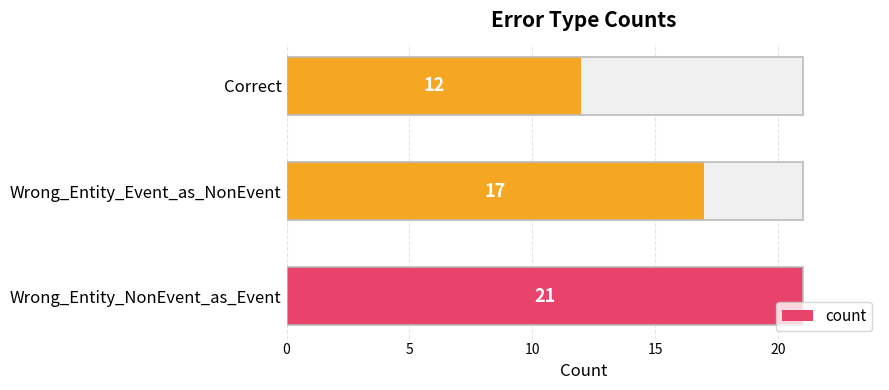

What is the change in value from Wrong_Entity_Event_as_NonEvent to Correct?

-5